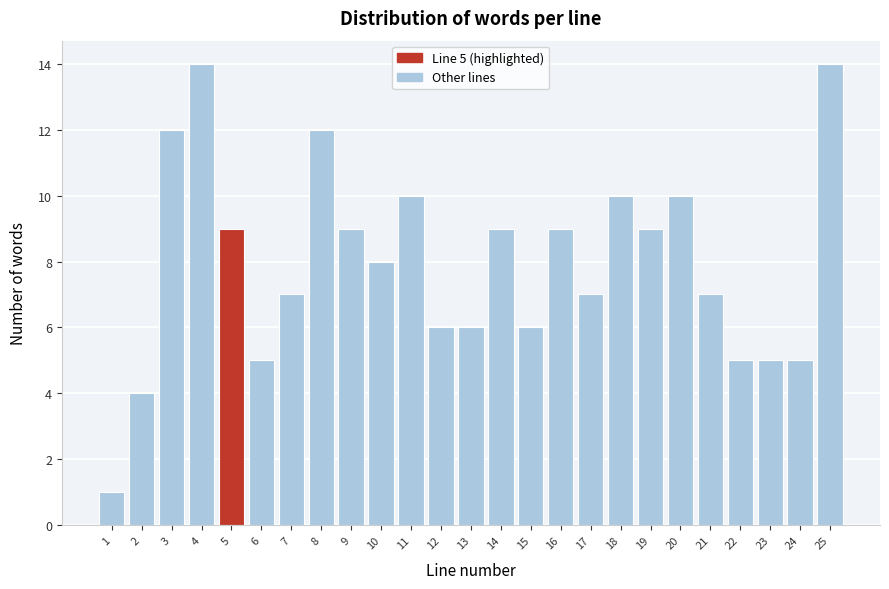

Which range on the x-axis has the tallest bar?

3.5 to 4.5